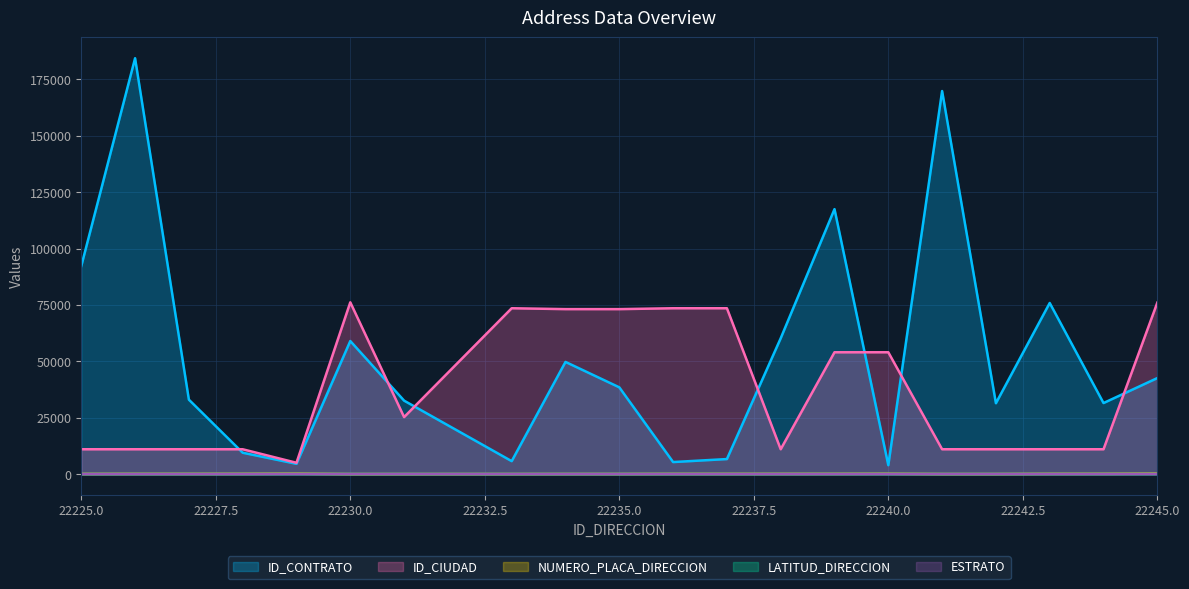

What is the average value of the ESTRATO series?

2.7